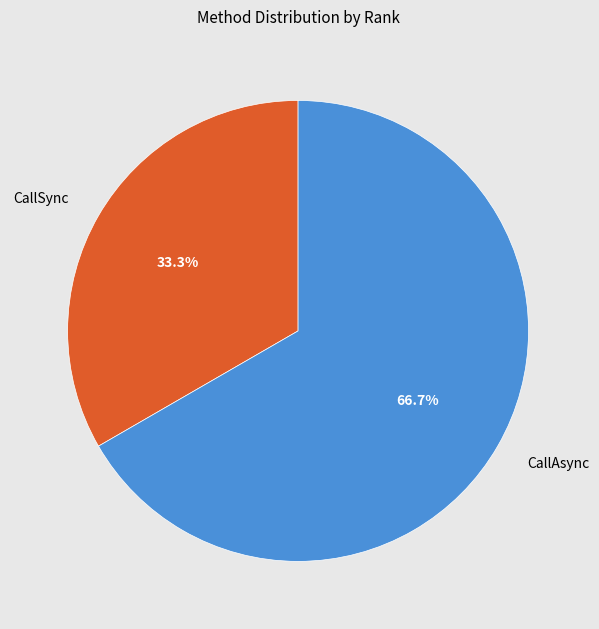

Does CallSync account for over 50% of the chart?

No